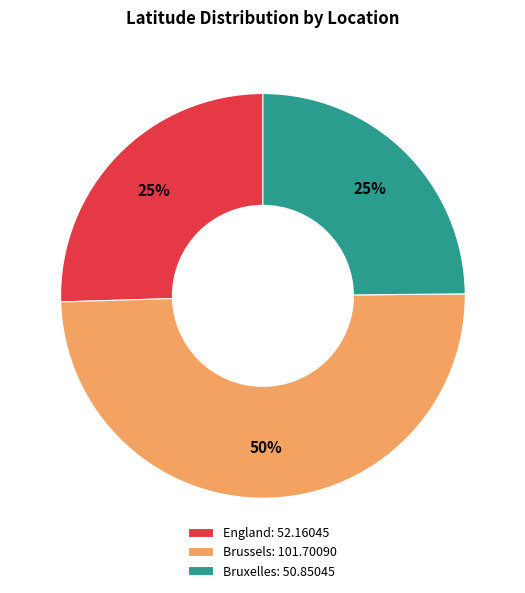

To the nearest percent, what portion does England: 52.16045 represent?

25%